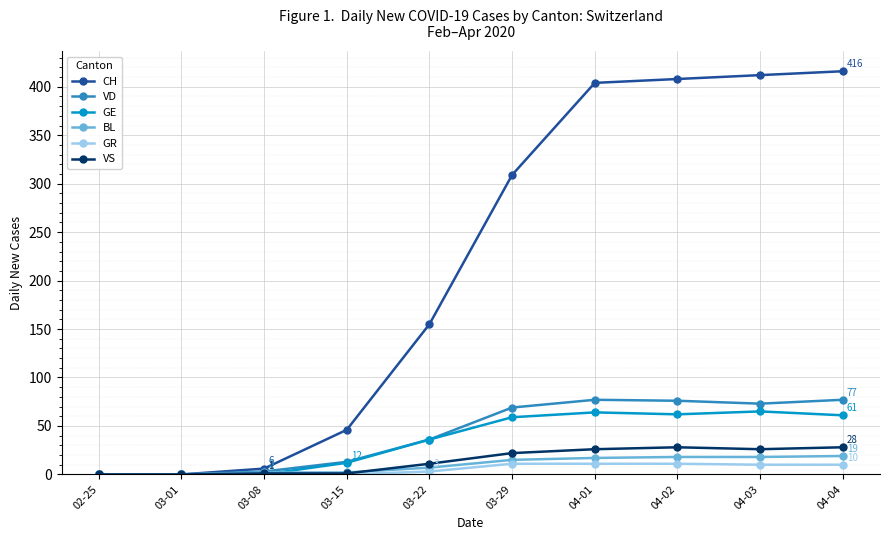

Which series has the largest range (max minus min)?

CH